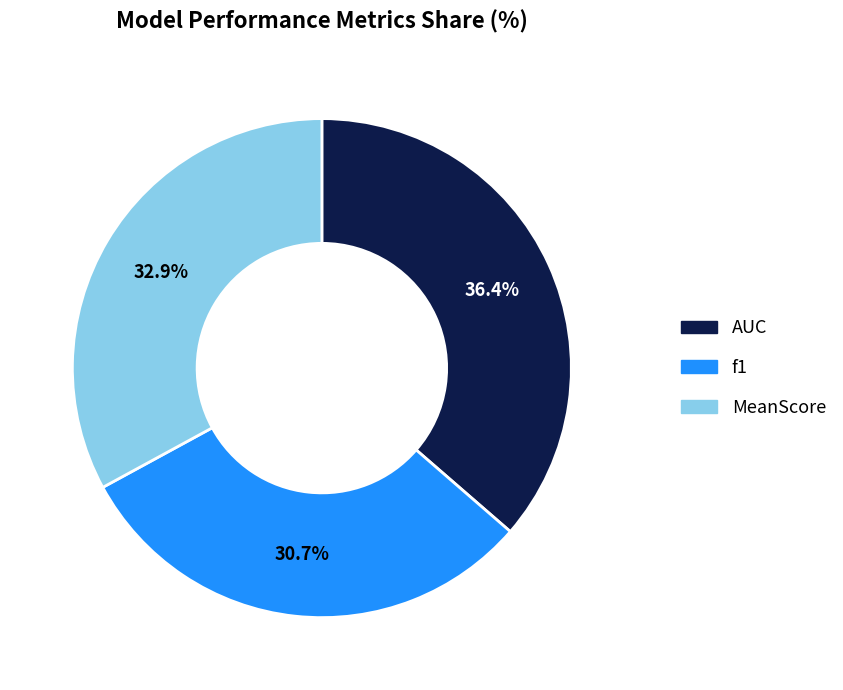

Between f1 and AUC, which is larger?

AUC